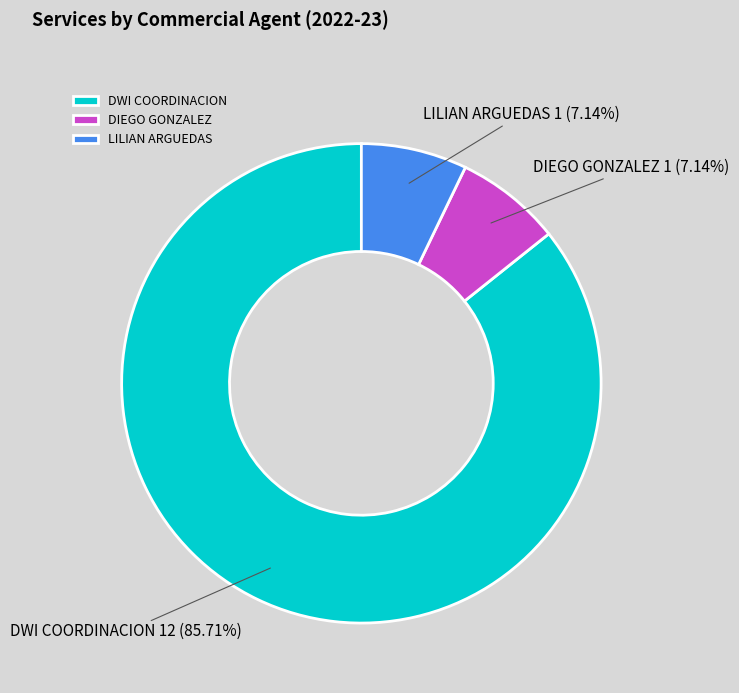

Does DWI COORDINACION account for over 50% of the chart?

Yes